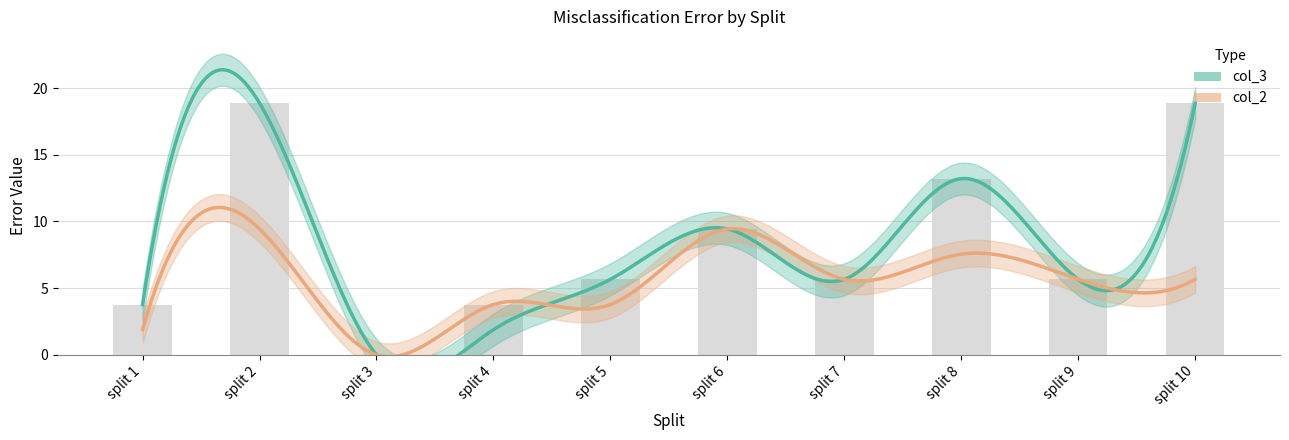

Does the chart contain any negative values?

No